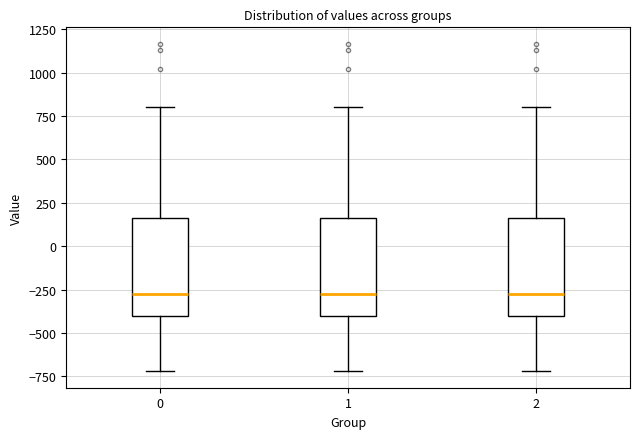

Where does the upper whisker of the box at x = 0 end on the y-axis? The values are not printed on the chart, so give them approximately, as read against the axis.

800